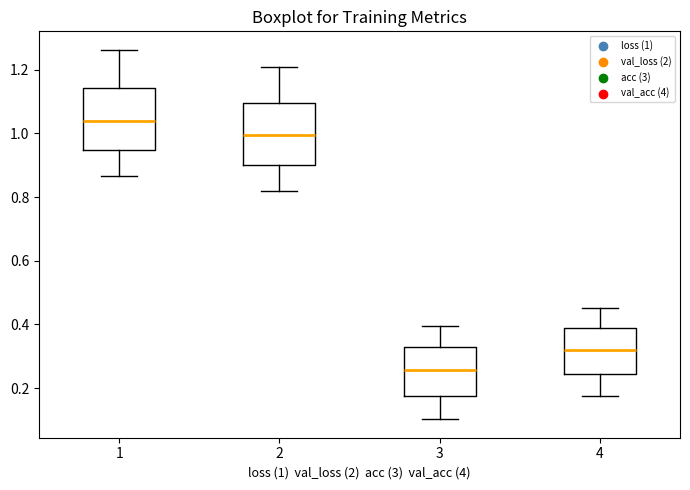

Where is the lower edge of the box at x = 1 on the y-axis? The values are not printed on the chart, so give them approximately, as read against the axis.

0.94